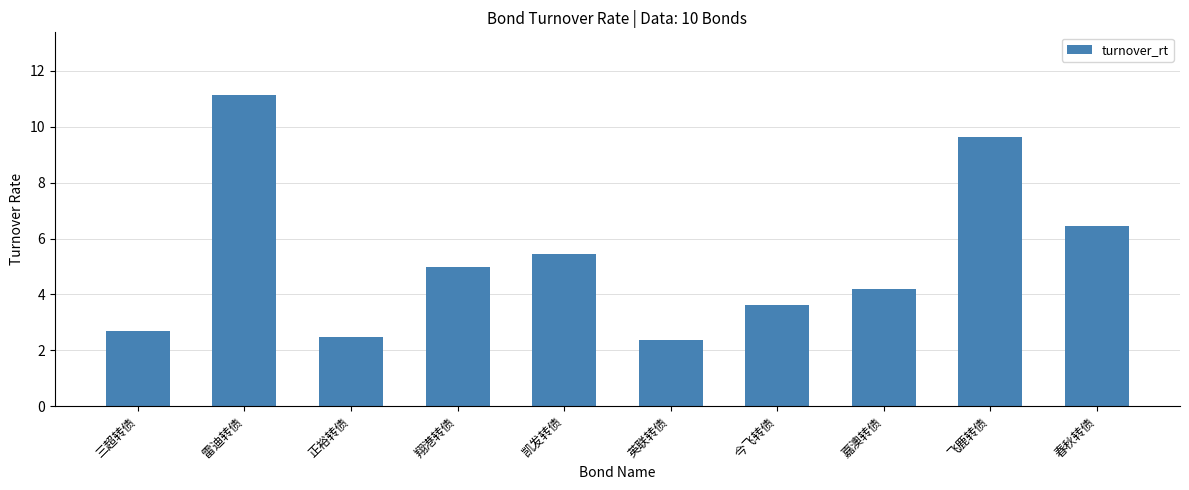

What is the maximum value shown in the chart?

11.2